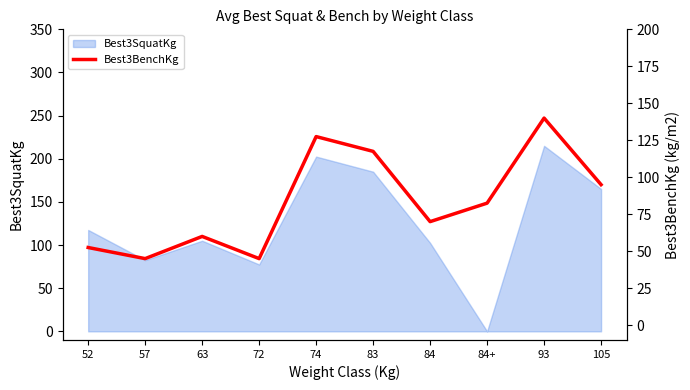

The value of Best3SquatKg at 72 is 77.5. True or false?

True